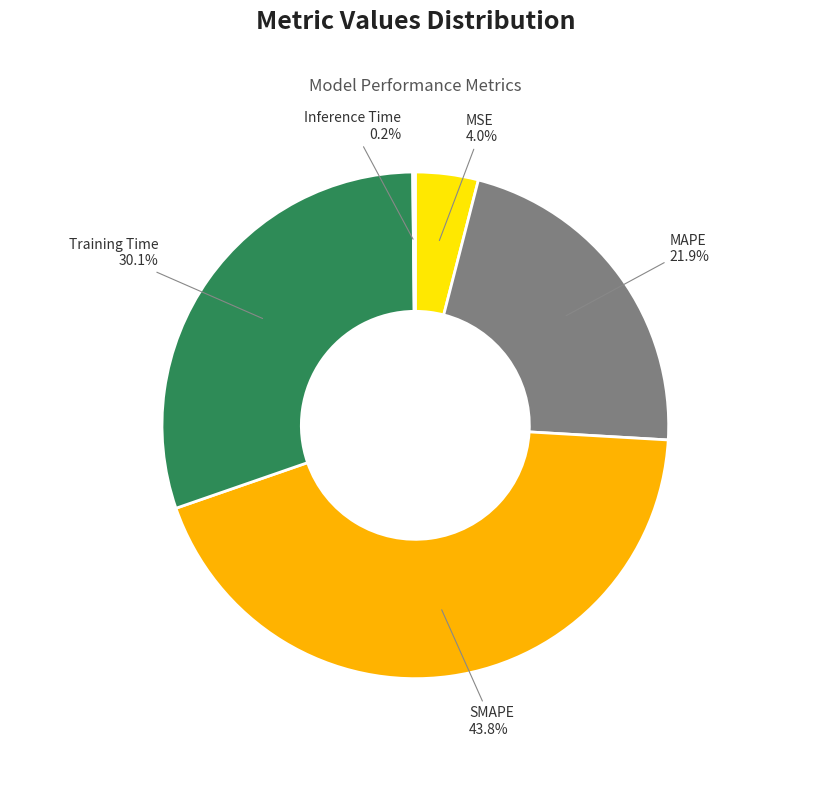

Is there a majority slice in this chart?

No